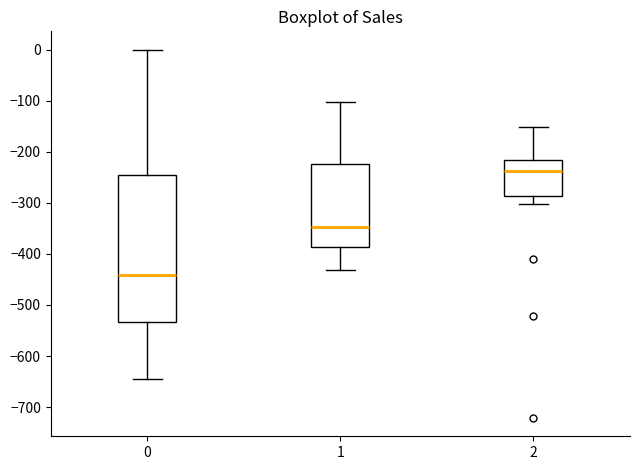

Where is the lower edge of the box at x = 0 on the y-axis? The values are not printed on the chart, so give them approximately, as read against the axis.

-530